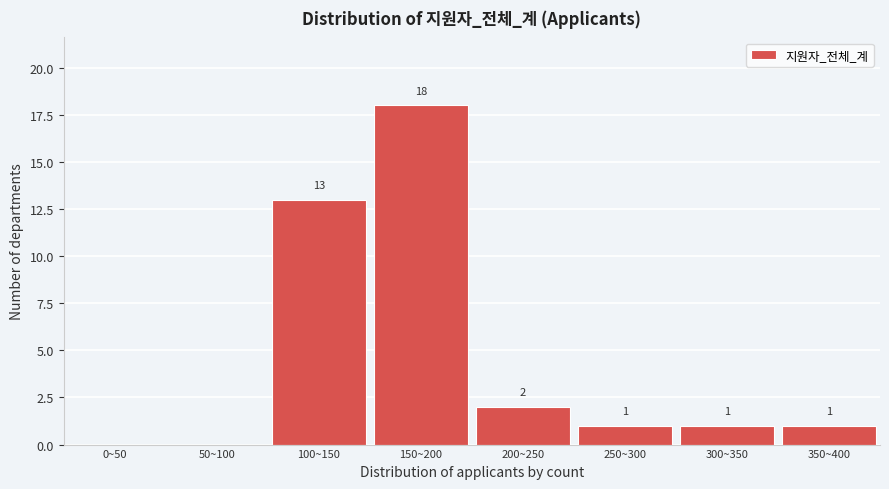

Reading left to right, list all the values displayed in this chart.

0~50=0	50~100=0	100~150=13	150~200=18	200~250=2	250~300=1	300~350=1	350~400=1